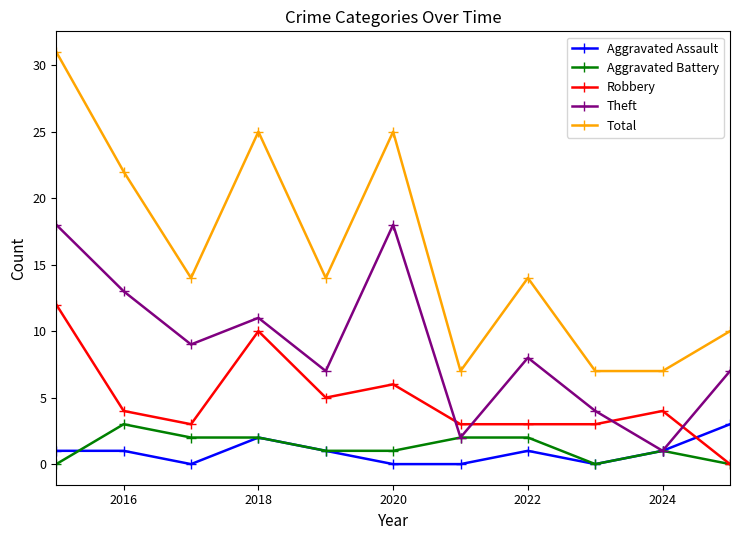

Which series has the largest total across all categories?

Total